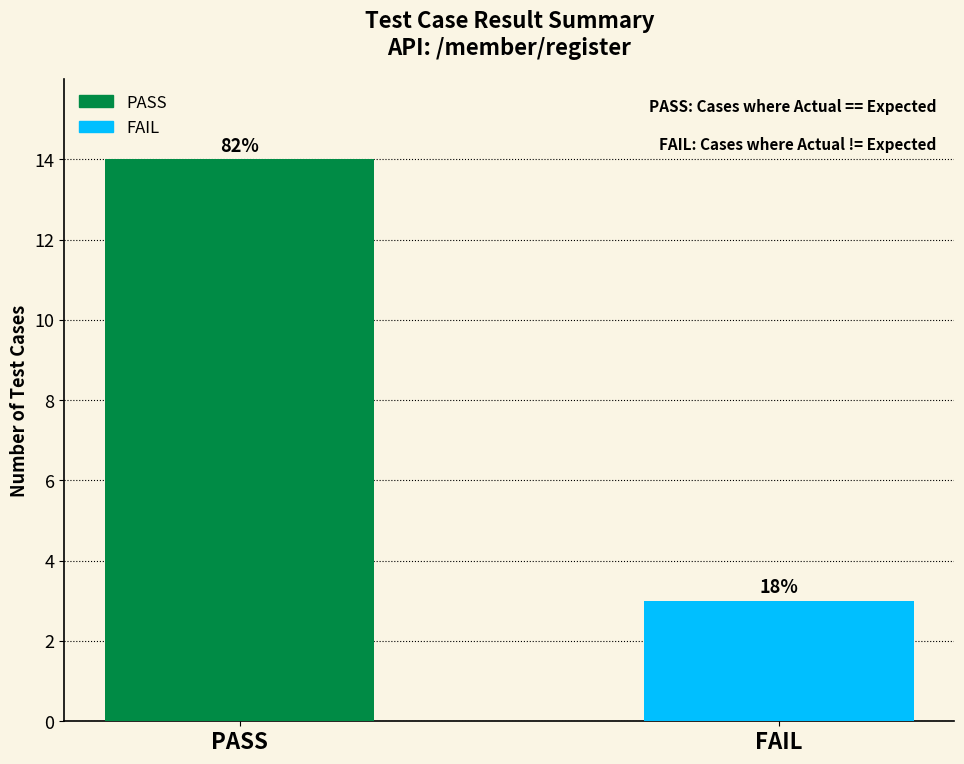

What are all the series names shown in the legend?

PASS, FAIL